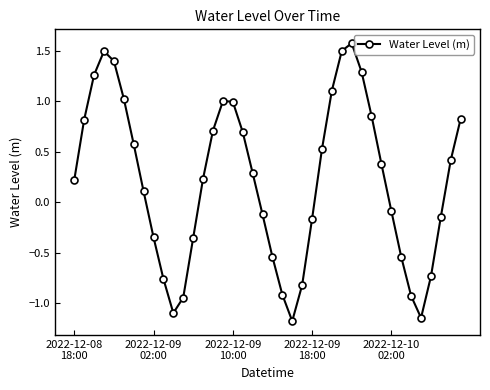

How many interior local peaks (higher than both neighbors) does the data have?

3